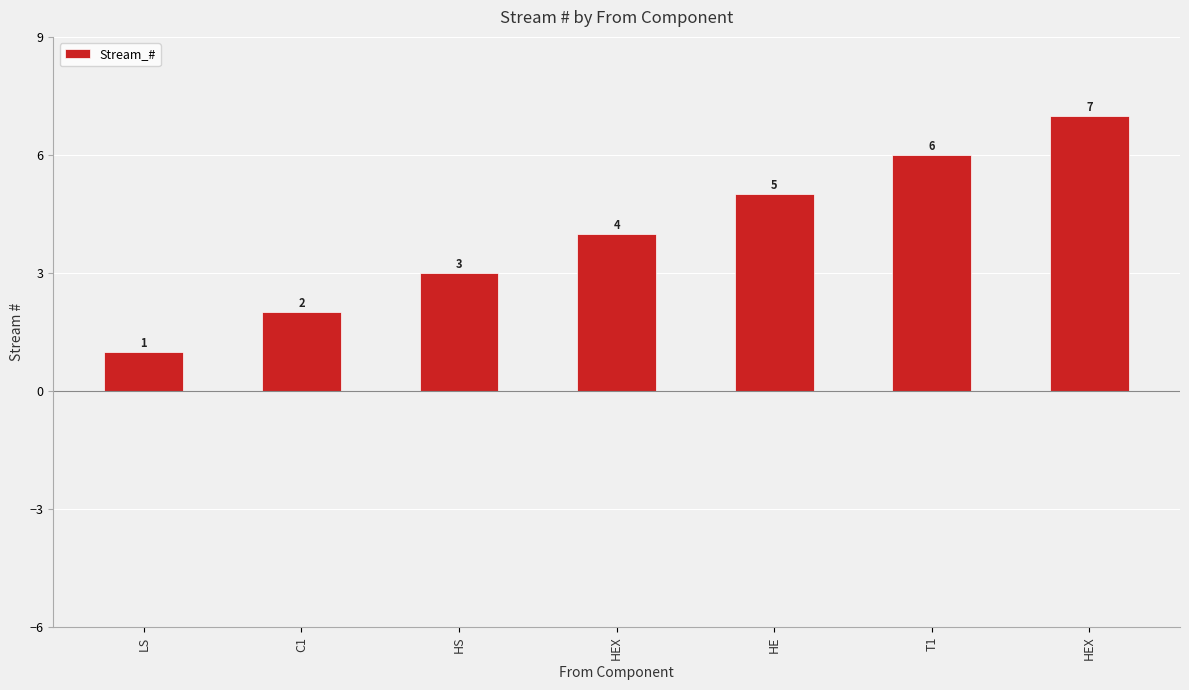

Which has a higher value, HEX or HEX?

HEX